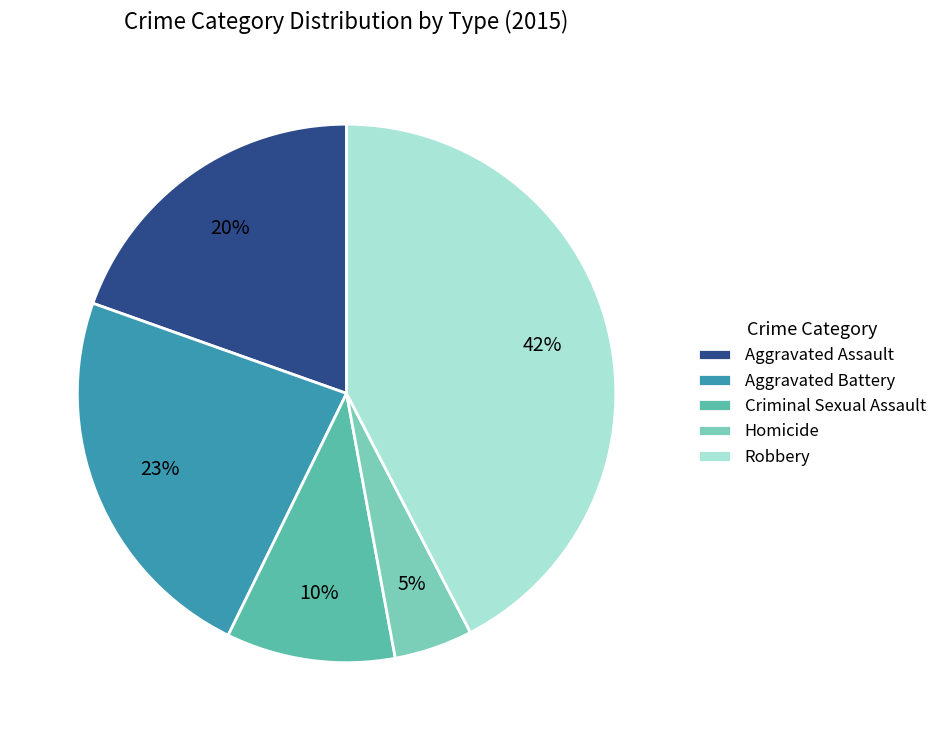

Is Robbery the majority of the pie?

No